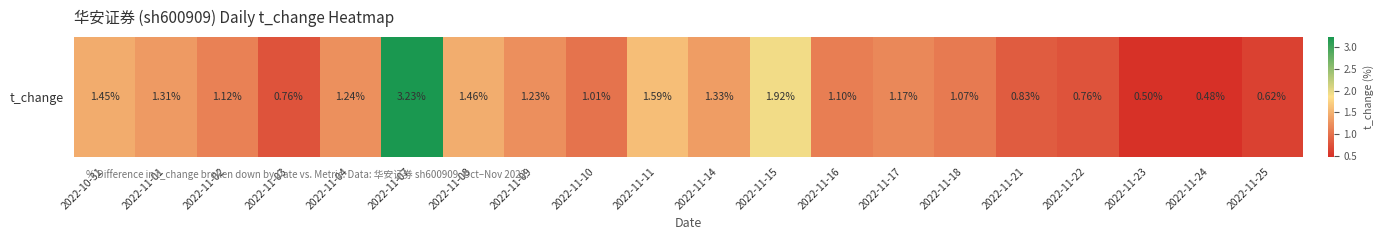

Reading left to right, extract all data points from this chart.

1.4	1.3	1.1	0.8	1.2	3.2	1.5	1.2	1.0	1.6	1.3	1.9	1.1	1.2	1.1	0.8	0.8	0.5	0.5	0.6